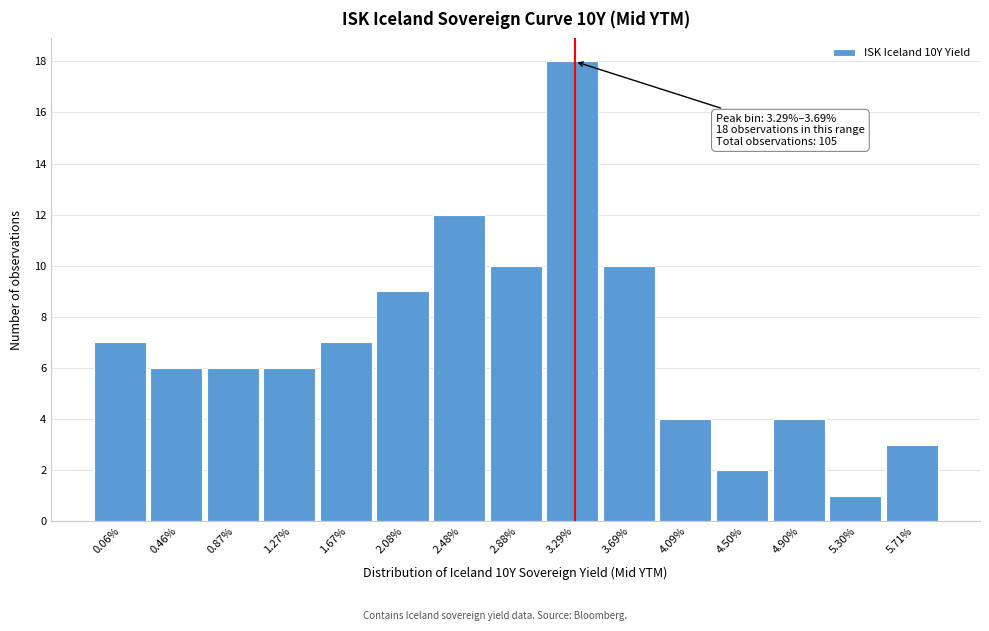

Reading right to left, what are all the values shown in this chart?

5.71%=3	5.30%=1	4.90%=4	4.50%=2	4.09%=4	3.69%=10	3.29%=18	2.88%=10	2.48%=12	2.08%=9	1.67%=7	1.27%=6	0.87%=6	0.46%=6	0.06%=7